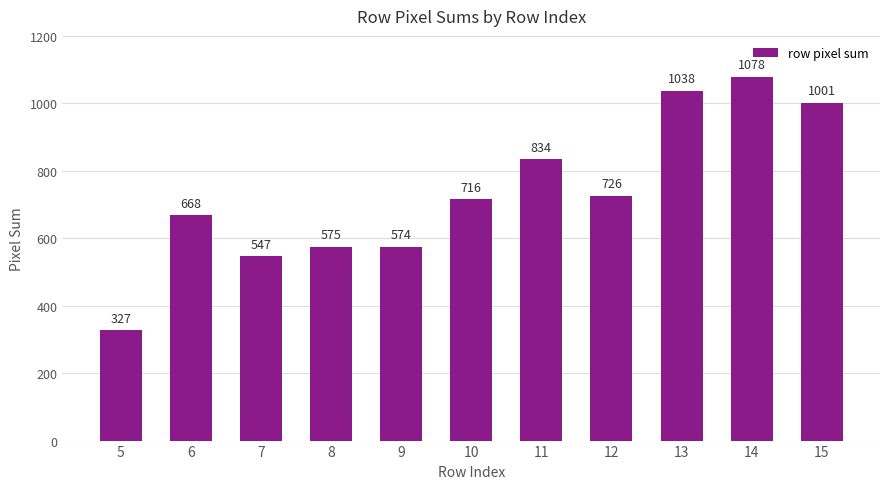

Reading left to right, what are all the values shown in this chart?

327	668	547	575	574	716	834	726	1038	1078	1001